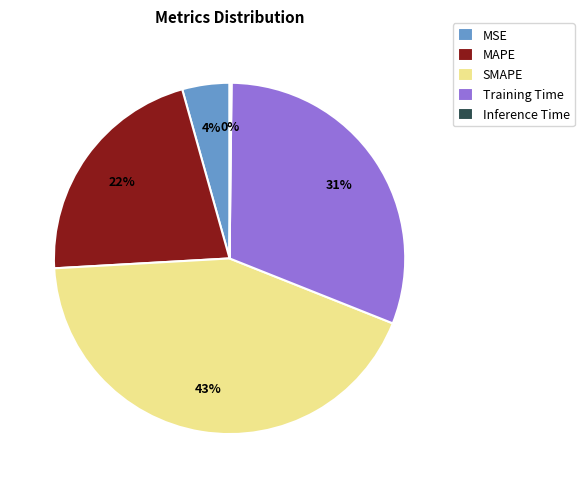

Which has a higher value, SMAPE or MAPE?

SMAPE